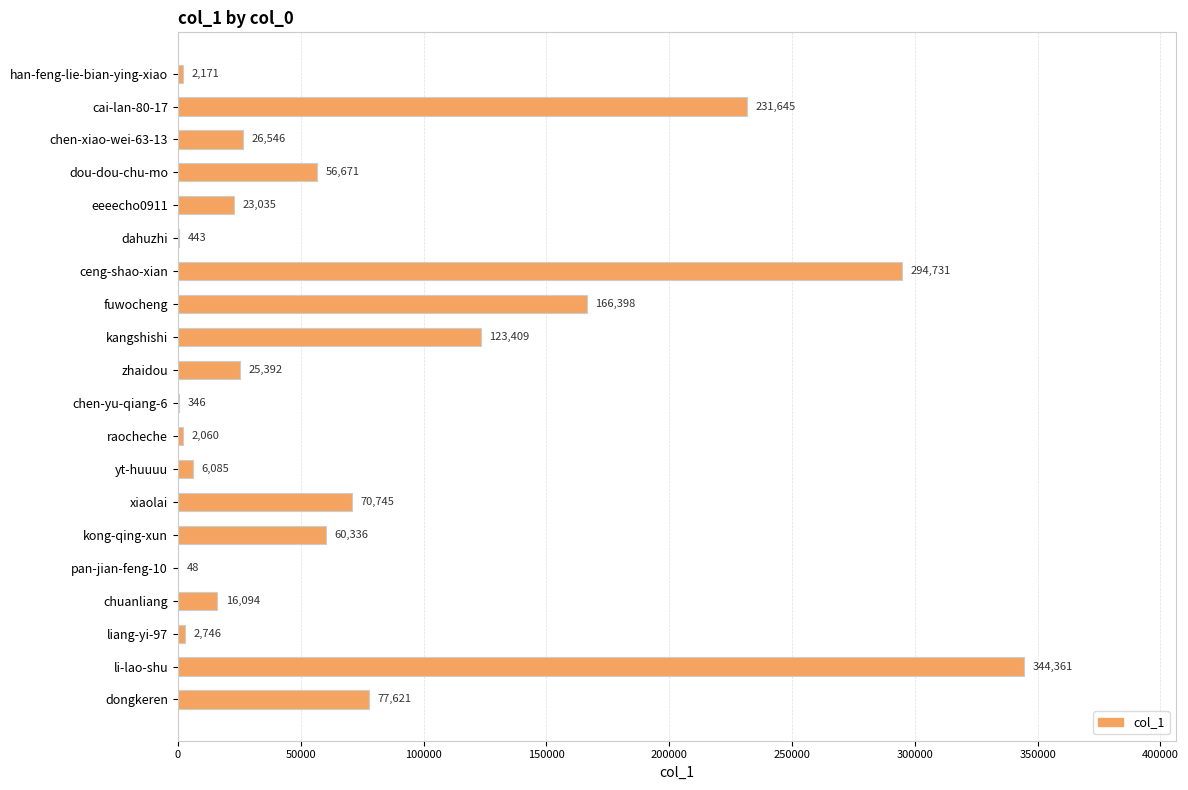

At which category does the chart reach its peak across all series?

li-lao-shu